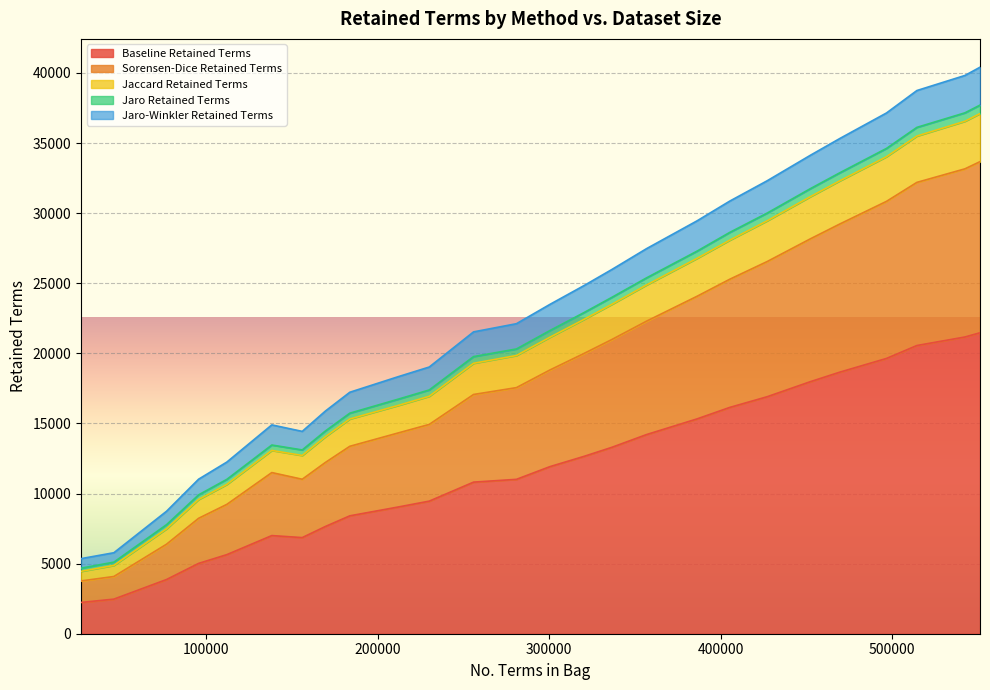

What is the maximum value for Baseline Retained Terms?

21467